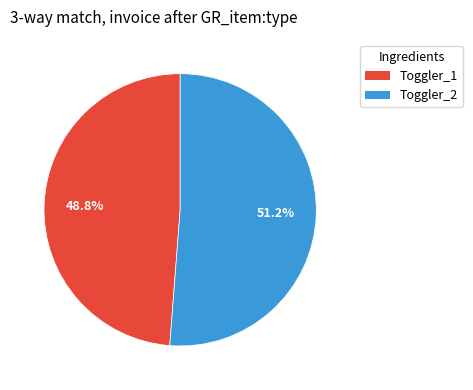

Count the number of slices in the pie.

2